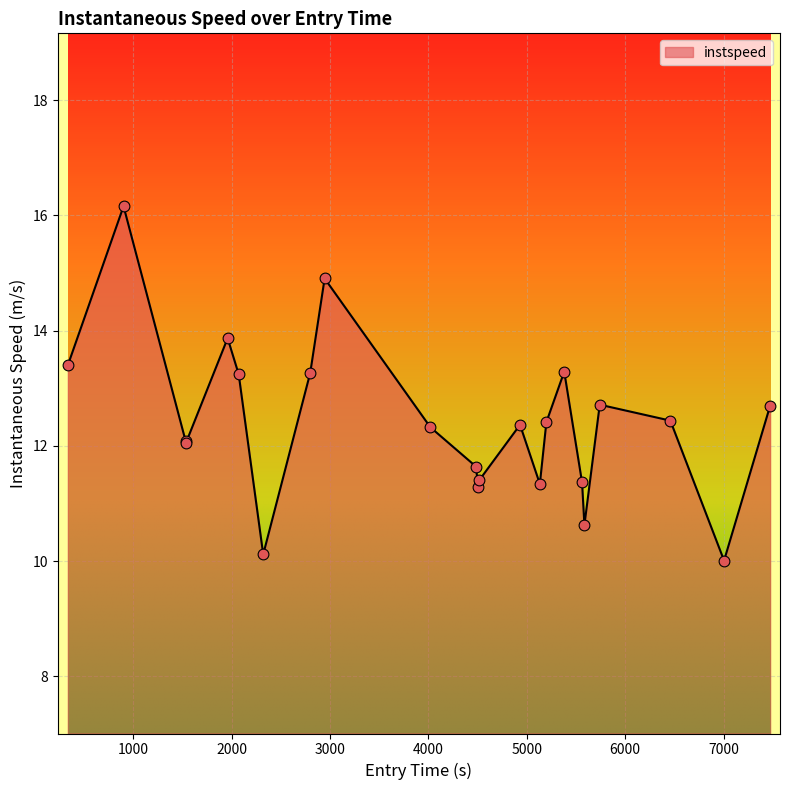

What is the difference between the maximum and minimum values?

6.1